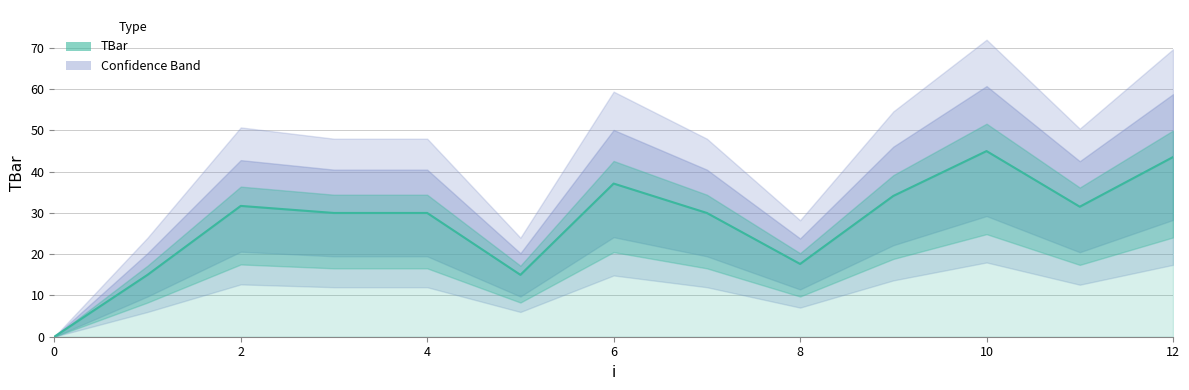

What is the sum of all values?

360.7